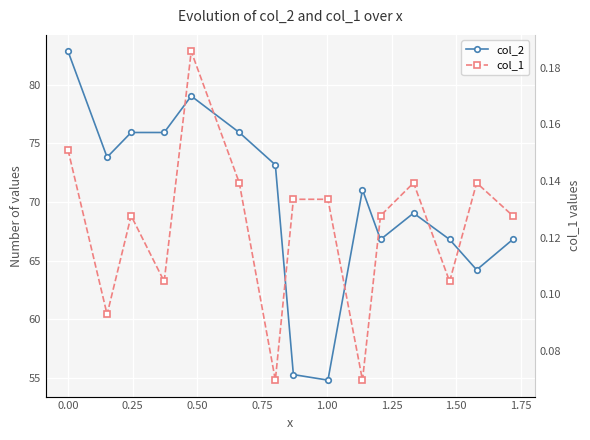

Rank the series by their average value, from lowest to highest.

col_1, col_2